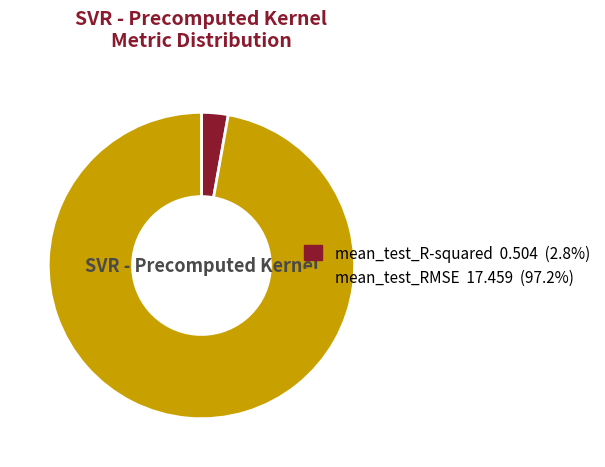

How many segments does this pie chart have?

2